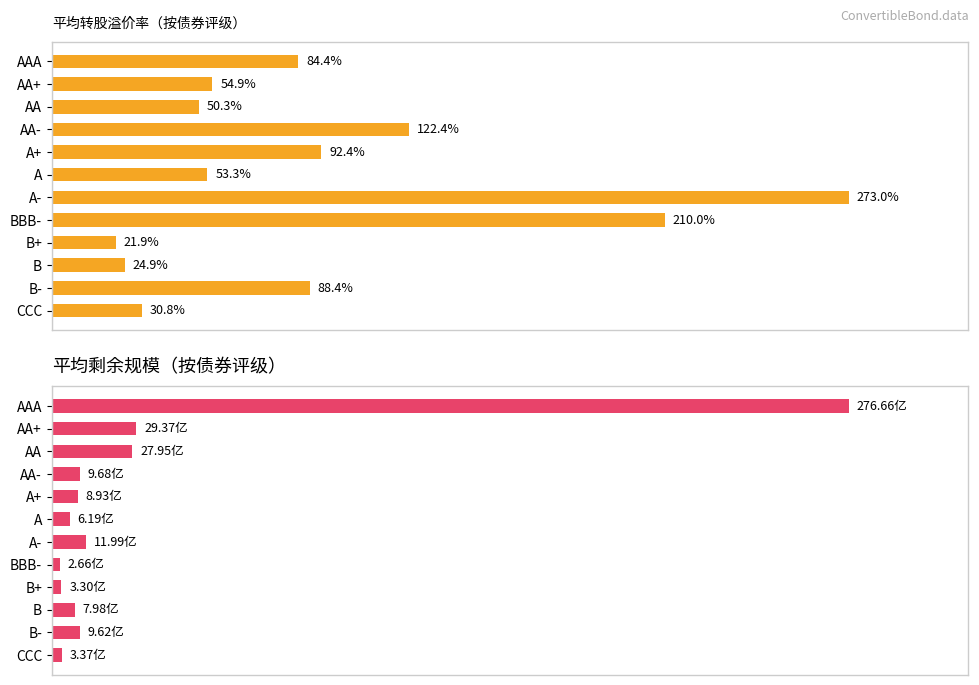

Between AA- and B, which is larger?

AA-